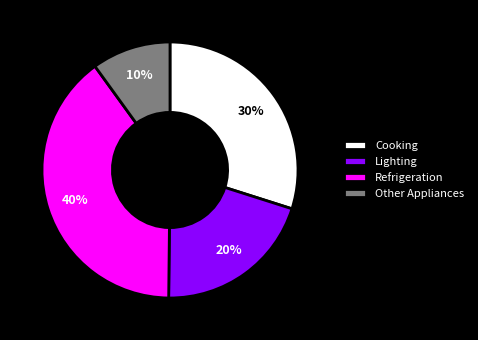

Rank the categories by value from highest to lowest.

Refrigeration, Cooking, Lighting, Other Appliances